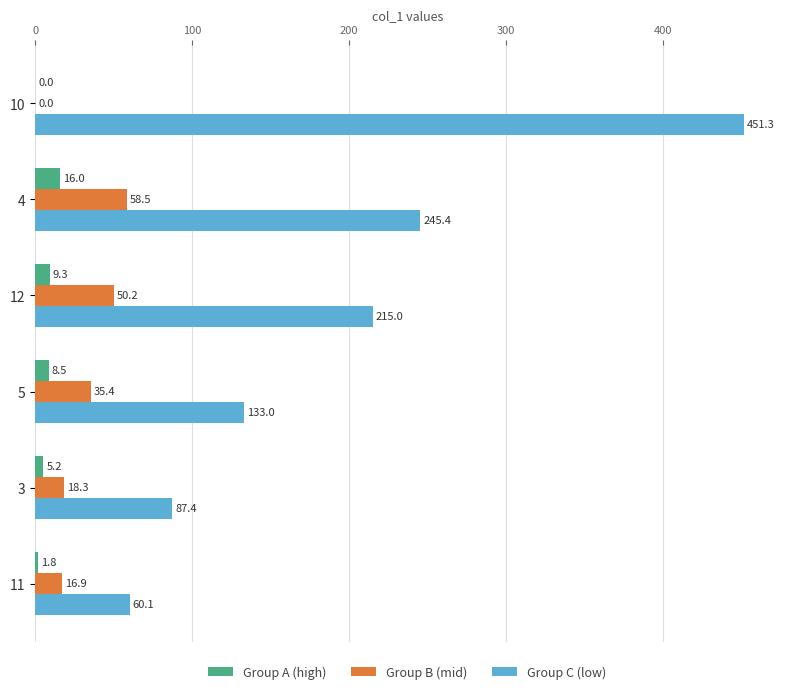

Is it true that Group A (high) equals 5.2 at 3?

True